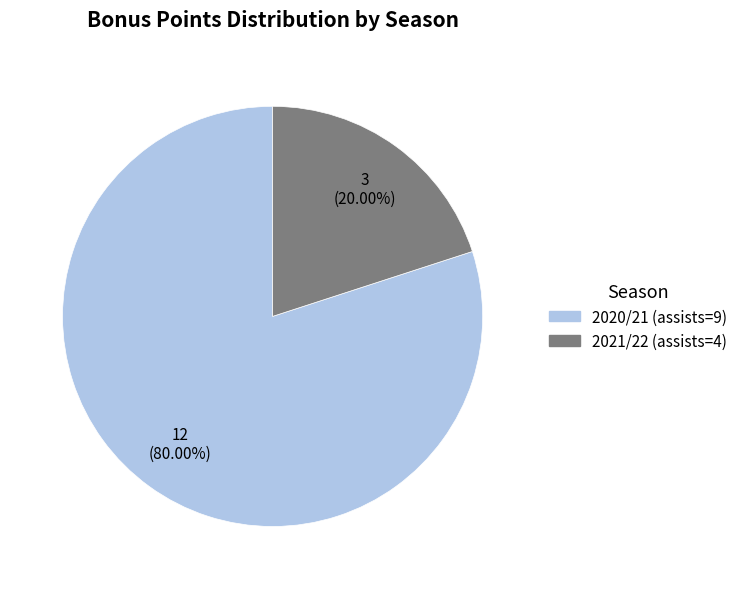

What is the smallest slice in the pie chart?

2021/22 (assists=4)